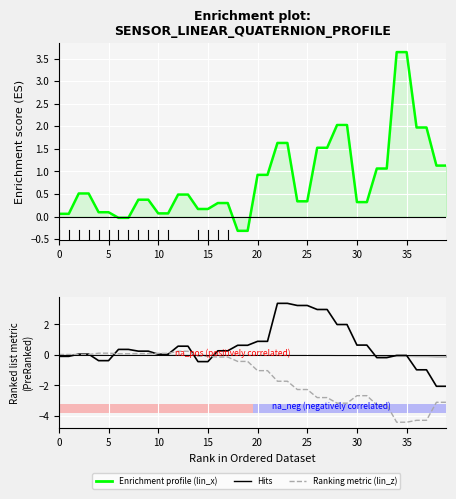

How many categories are shown in the chart?

40